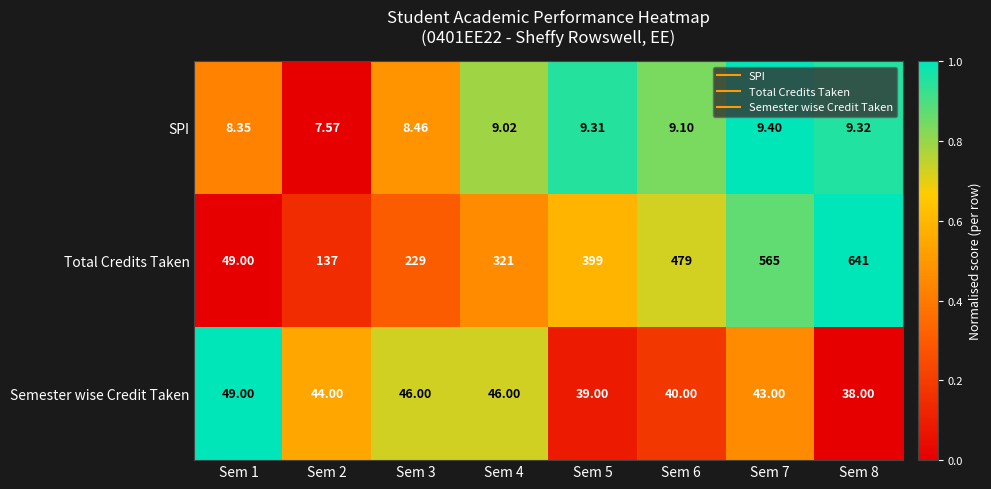

Which series changed the most between Sem 7 and Sem 8?

Total Credits Taken